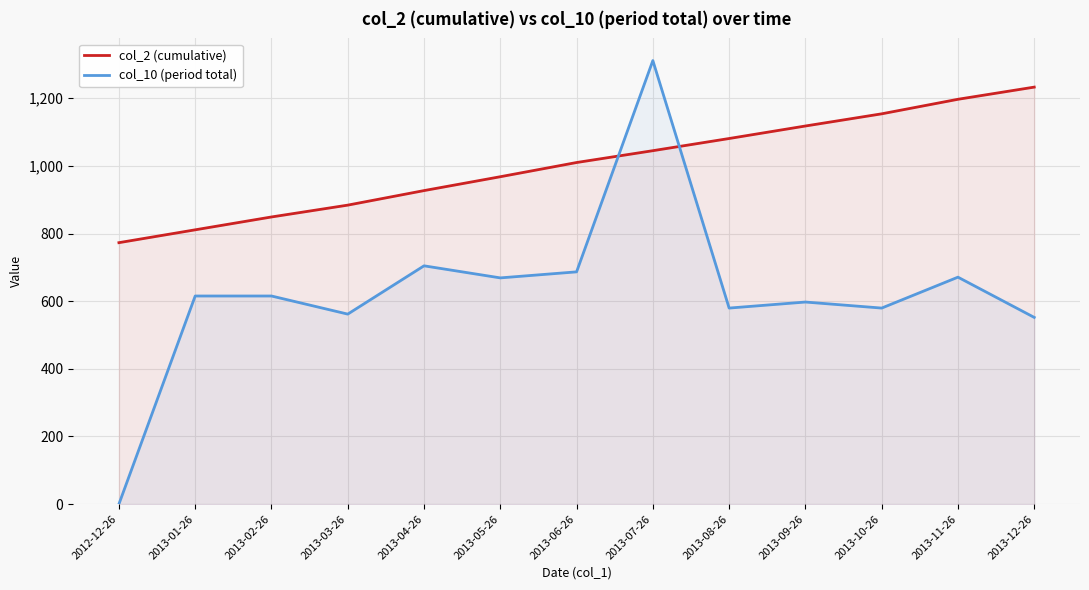

Count the number of categories in the chart.

13